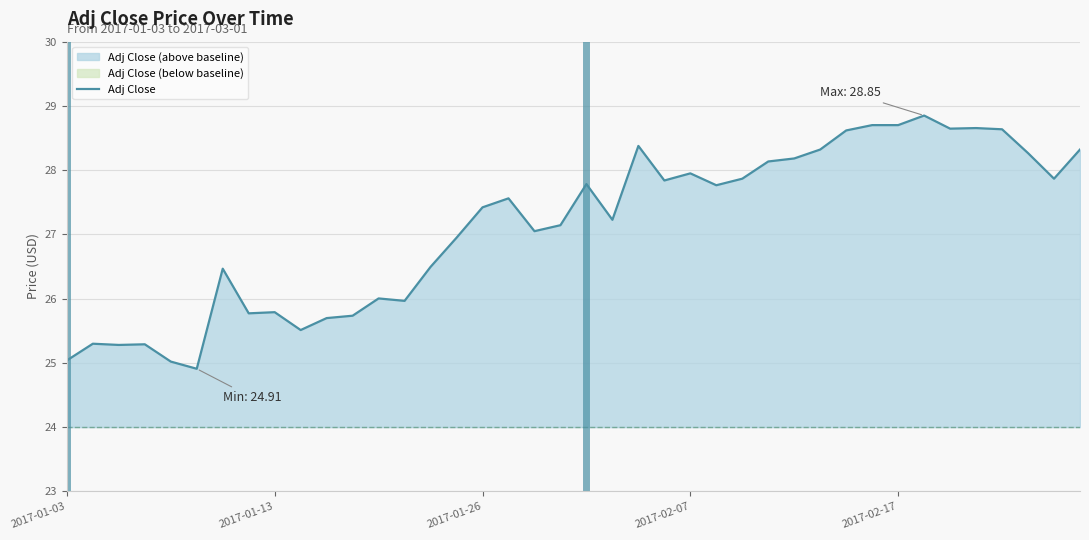

Between 36 and 33, which is larger?

33